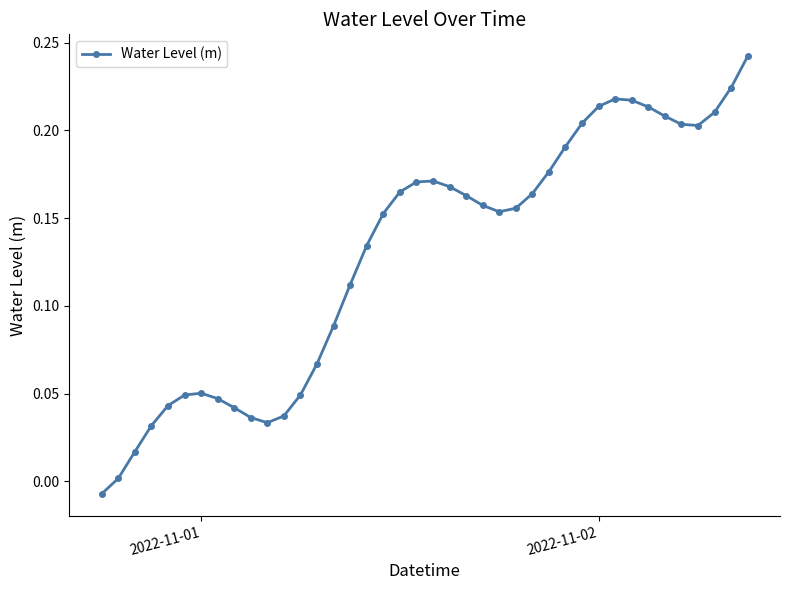

What is the sum of all values?

5.2